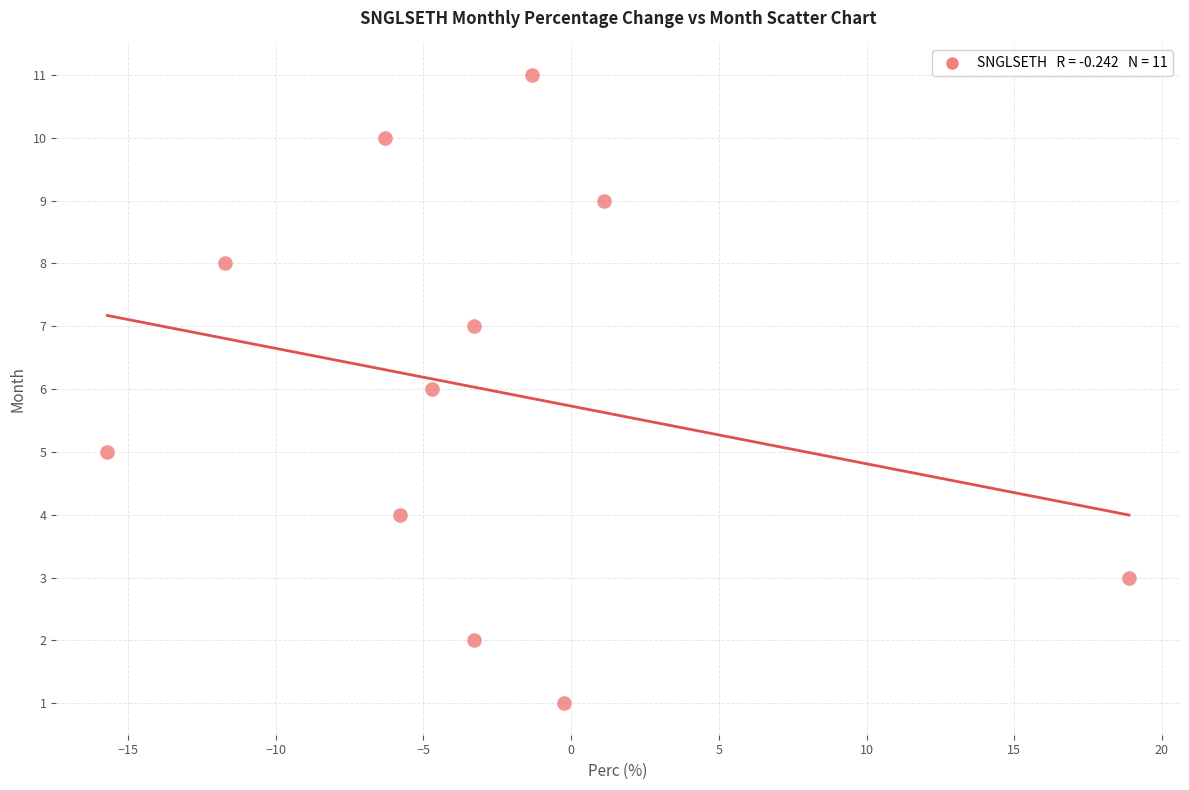

What is the range of Y values (max minus min)?

10